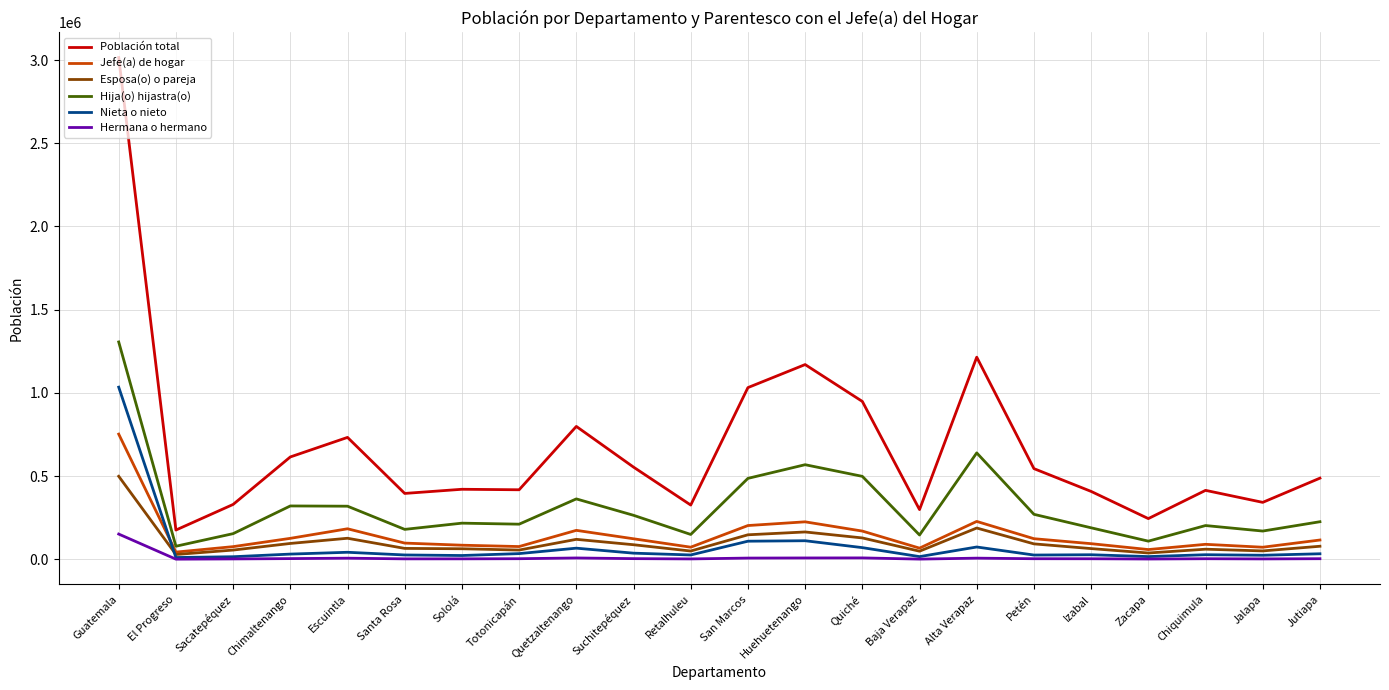

At which category is the sum across all series the highest?

Guatemala